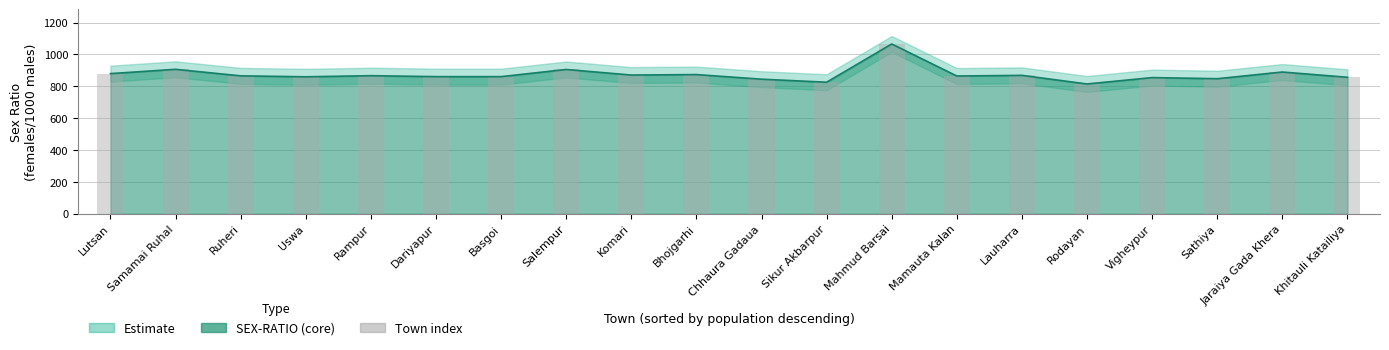

How many data points are above 866?

9